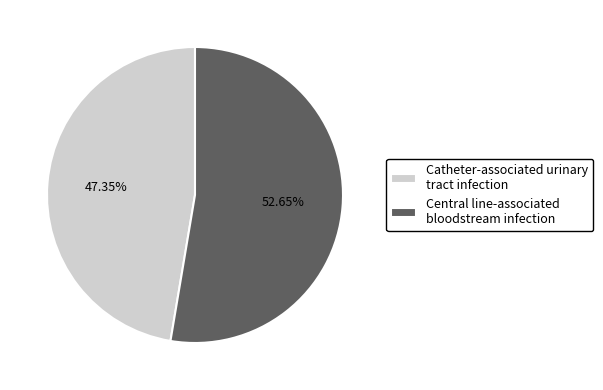

To the nearest percent, what percentage of the pie is Catheter-associated urinary tract infection?

47%